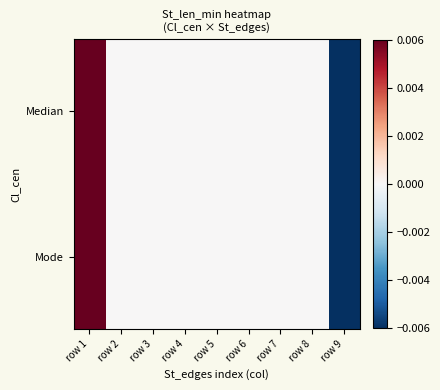

List the series in order of their peak value, highest first.

Median, Mode